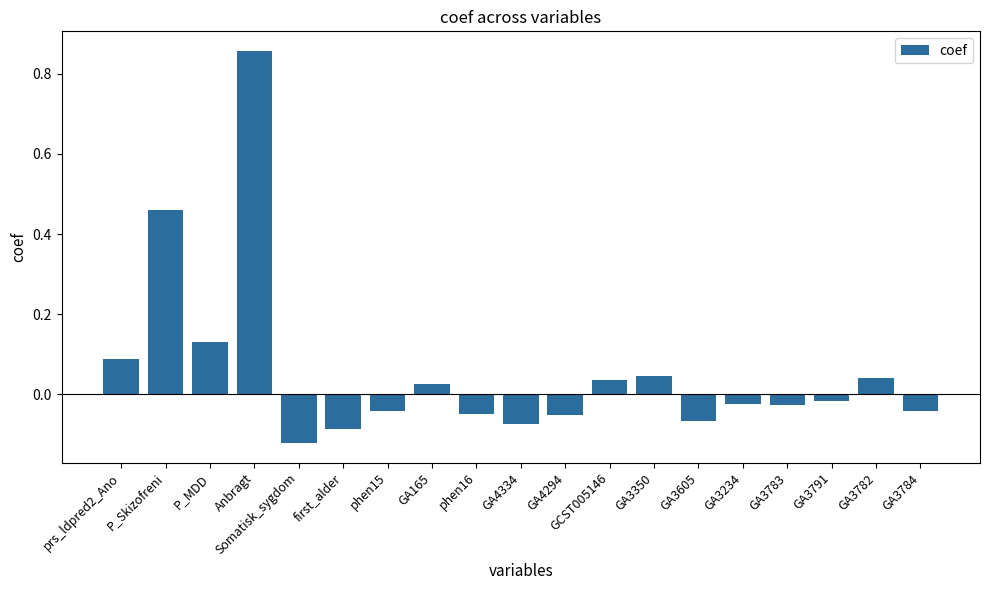

How many bars are there in total?

19